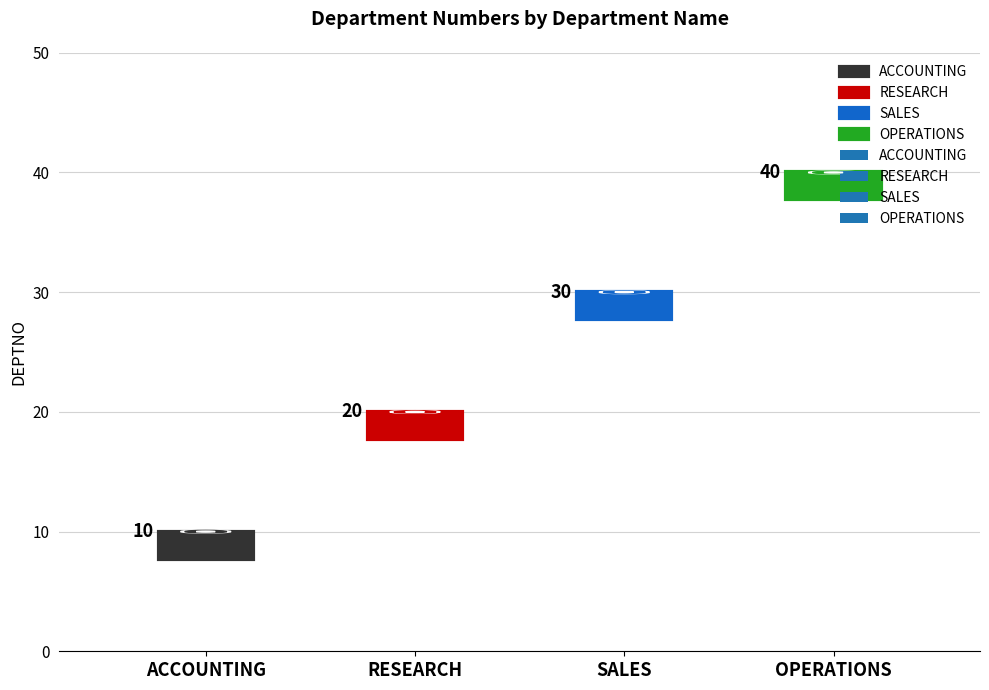

Reading left to right, what are all the values shown in this chart?

ACCOUNTING=10	RESEARCH=20	SALES=30	OPERATIONS=40